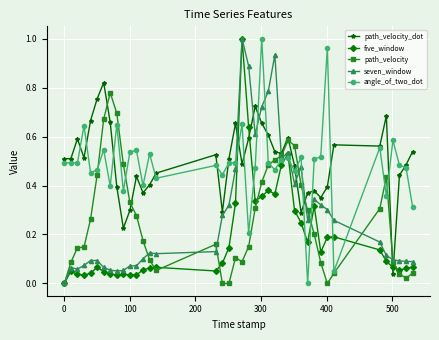

After their last crossing, which series has the higher values: path_velocity_dot or five_window?

path_velocity_dot